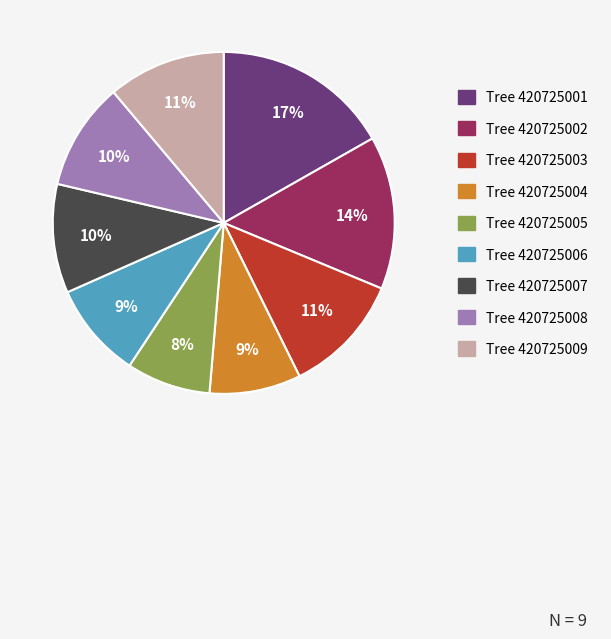

To the nearest percent, what is the average slice percentage?

11%